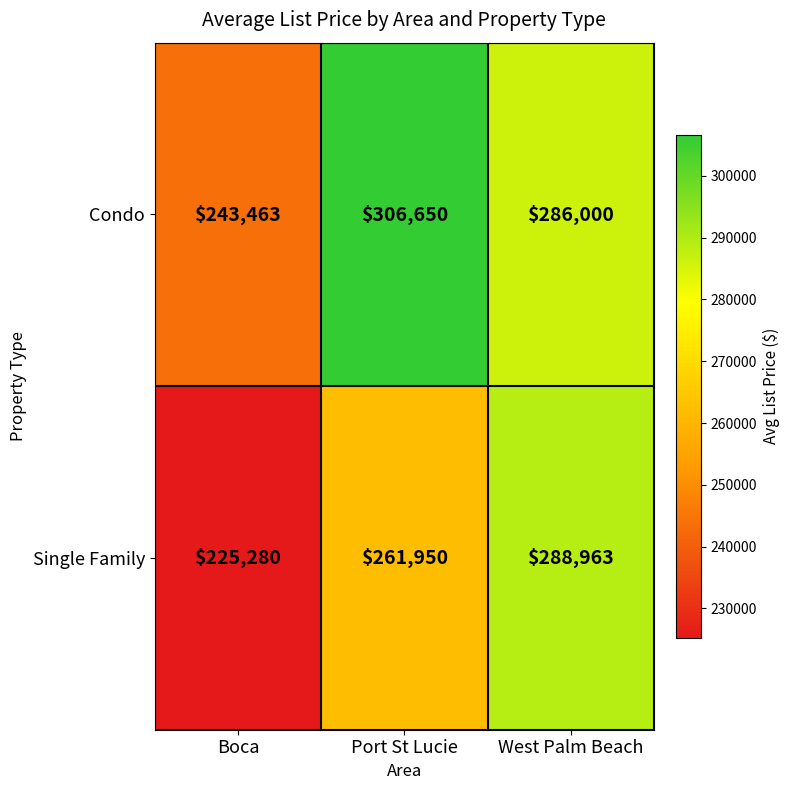

What is the maximum value shown in the chart?

306650